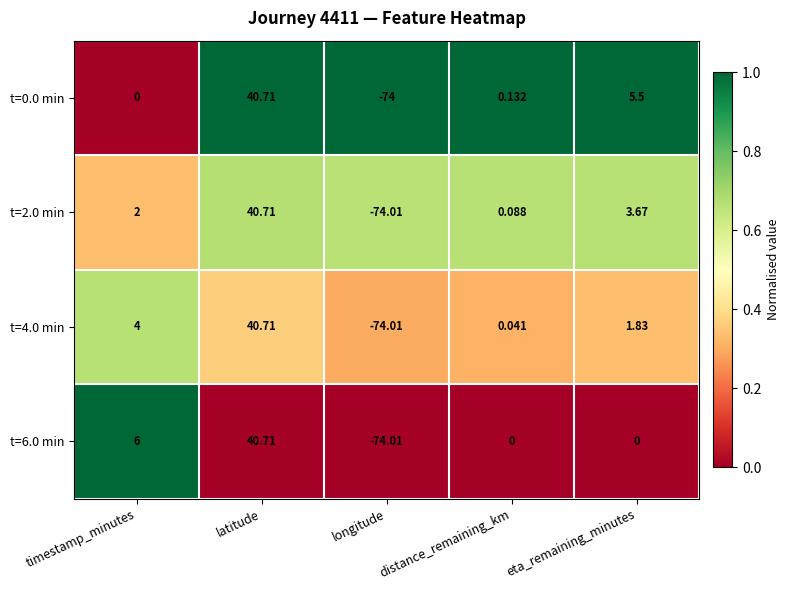

How many negative values does the t=6.0 min series have?

1